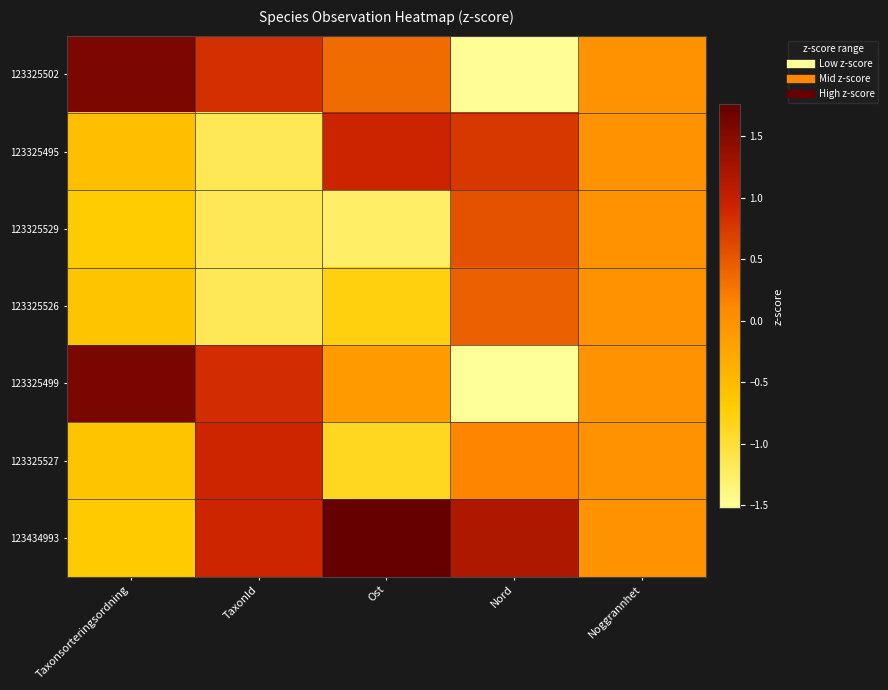

Which has a higher value, Ost or Nord?

Ost